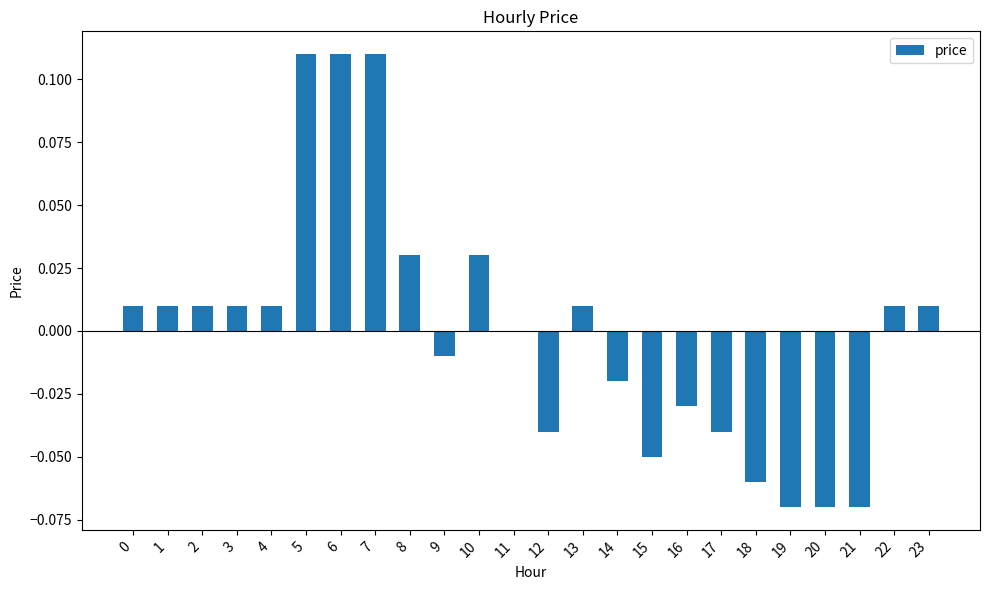

Is it true that the value at 14 is -0.0?

True